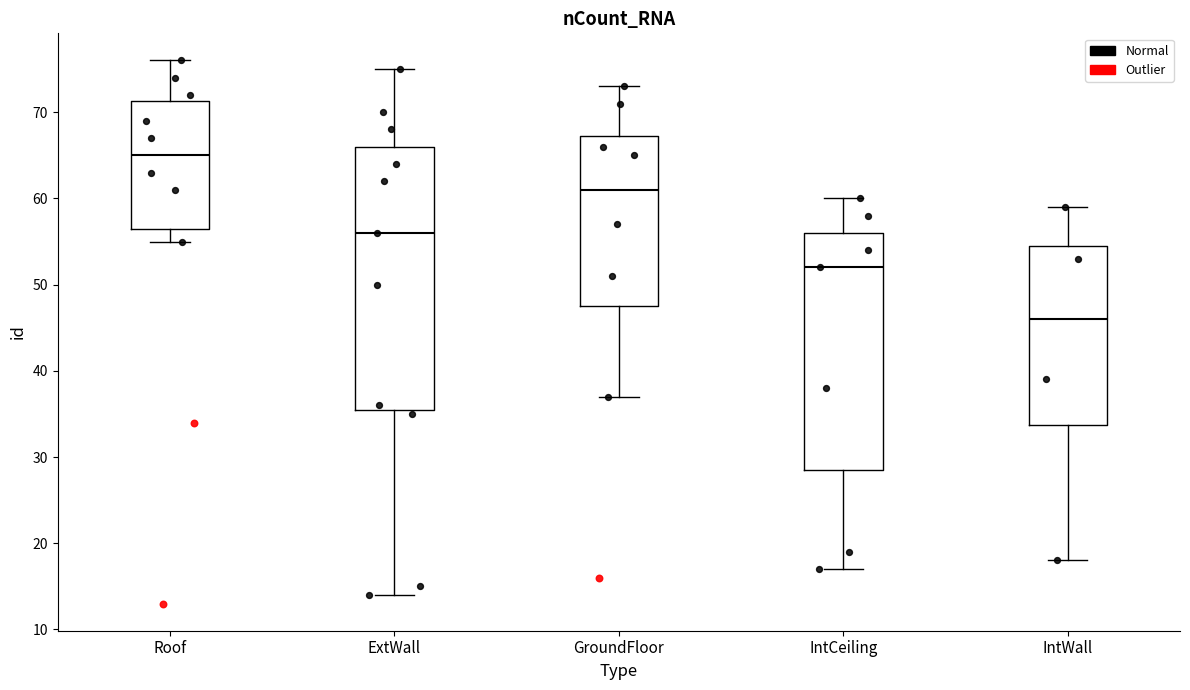

Which box's median line is the highest?

Roof